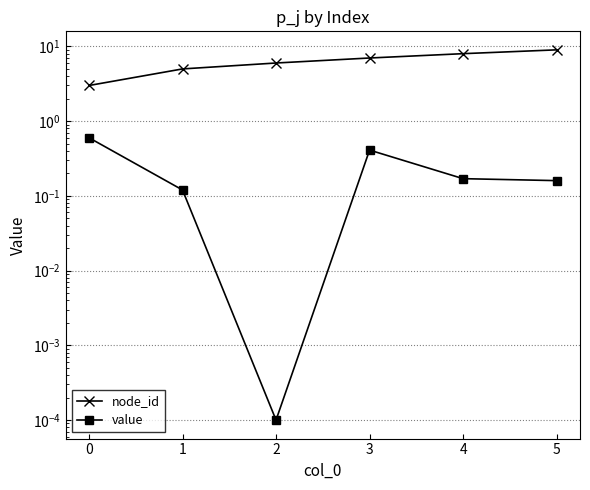

What is the sum of all node_id values?

38.0